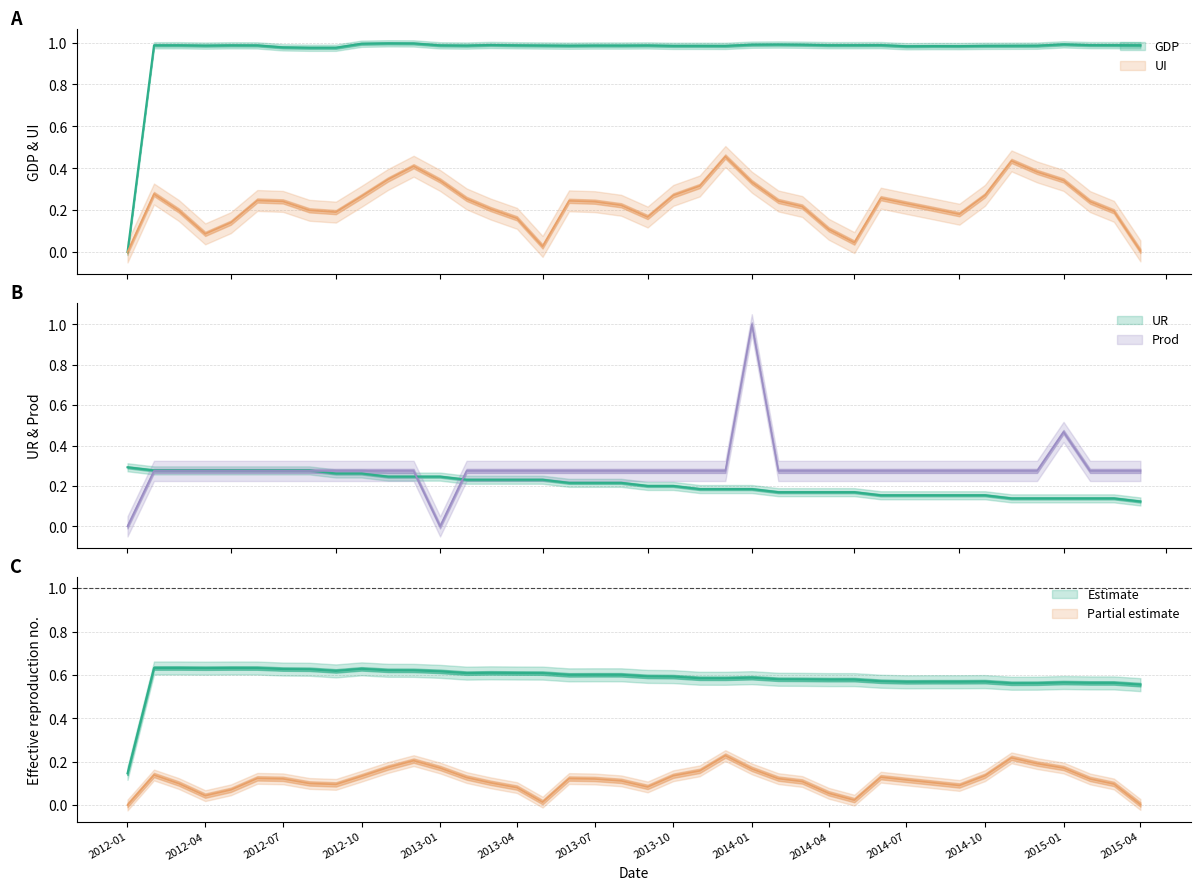

What is the sum of all GDP values?

38.5